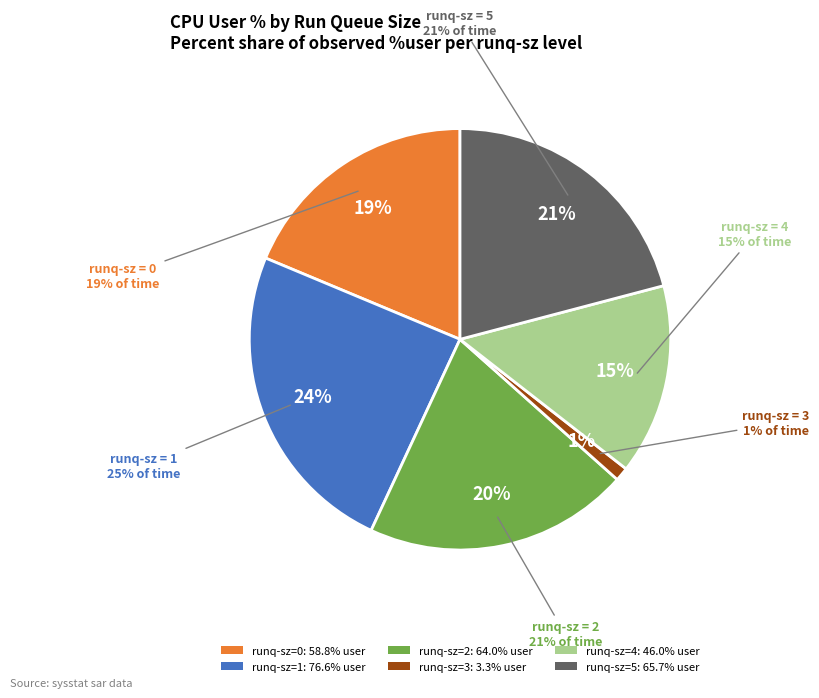

True or false: runq-sz=3 accounts for 30% of the total.

False